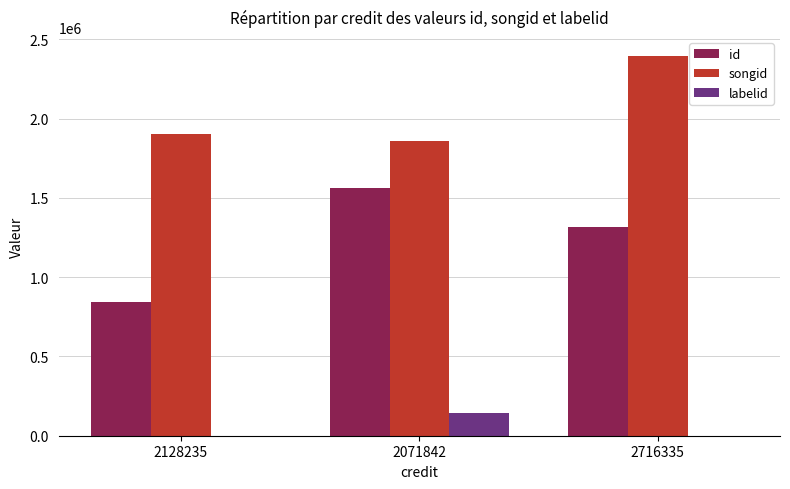

True or false: songid has a value of 1858156 at 2071842.

True